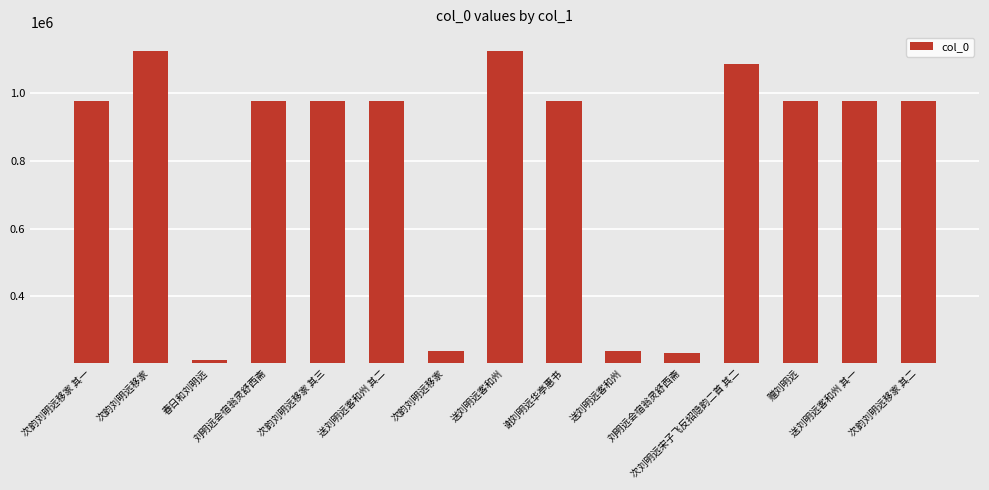

How many bars are there in total?

15